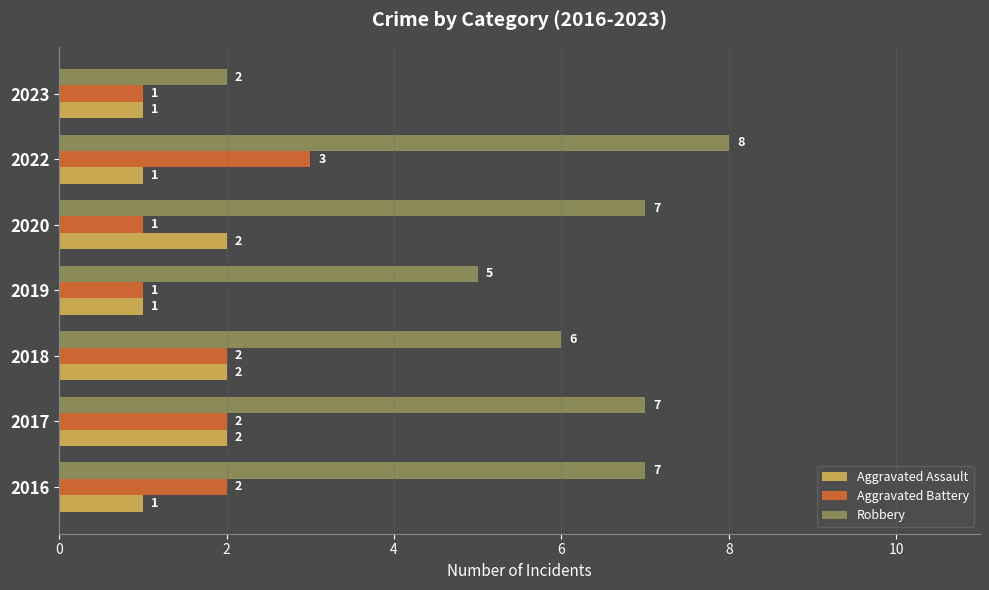

Which series has the largest total across all categories?

Robbery